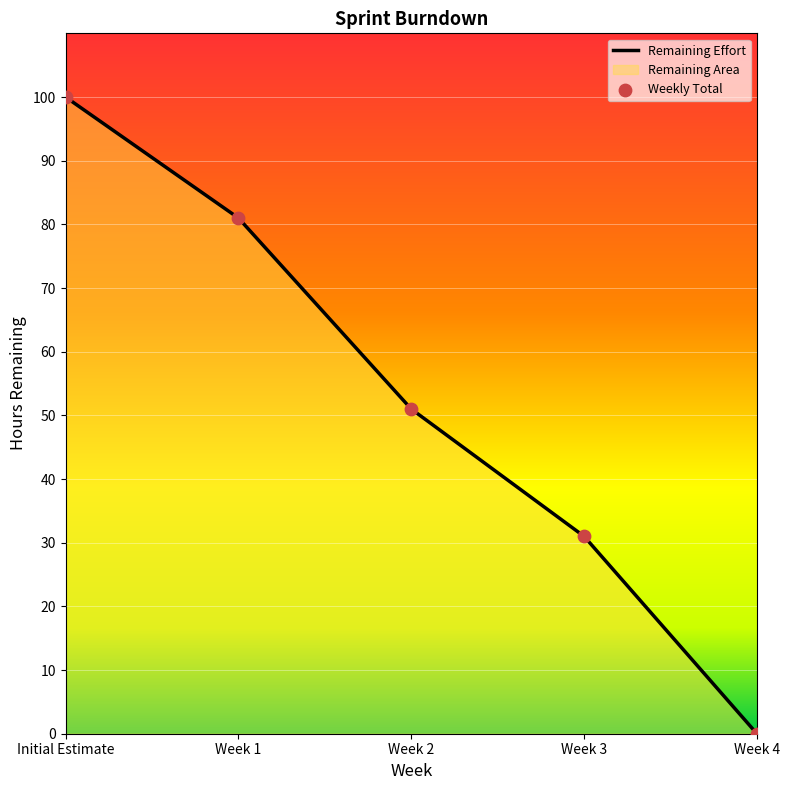

Is the value of Weekly Total at Initial Estimate greater than the value of Remaining Effort at Week 1?

Yes